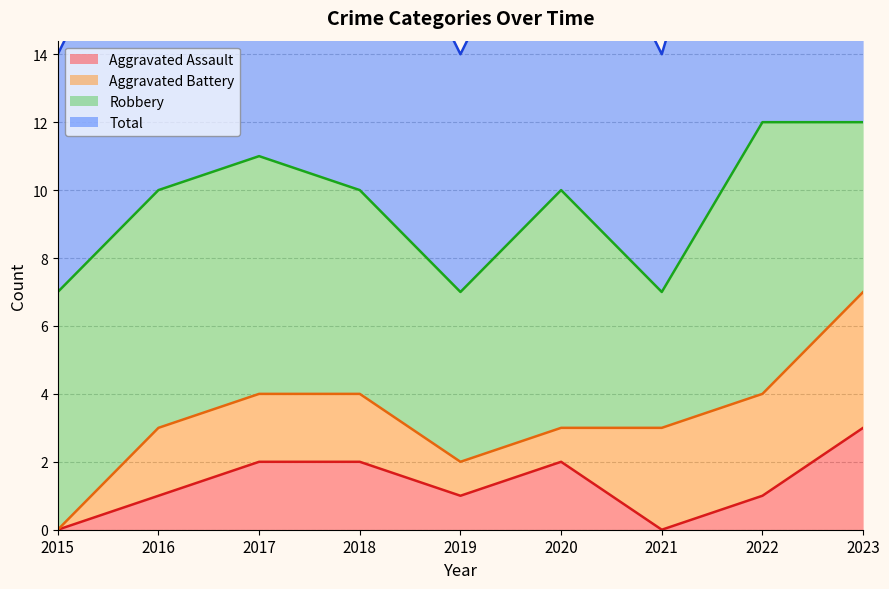

Where is Total nearest to the value 9?

2016